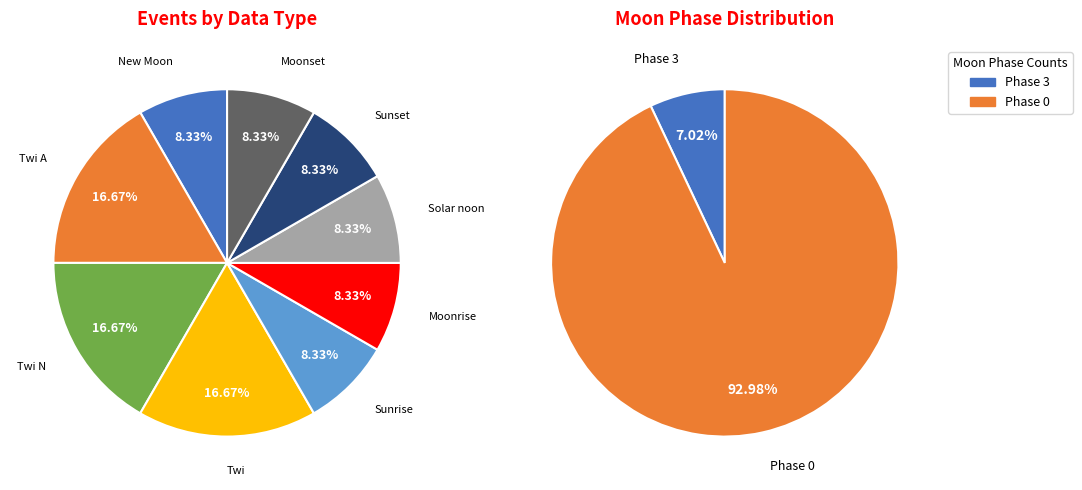

Rank the categories by value from lowest to highest.

New Moon, Sunrise, Moonrise, Solar noon, Sunset, Moonset, Twi A, Twi N, Twi